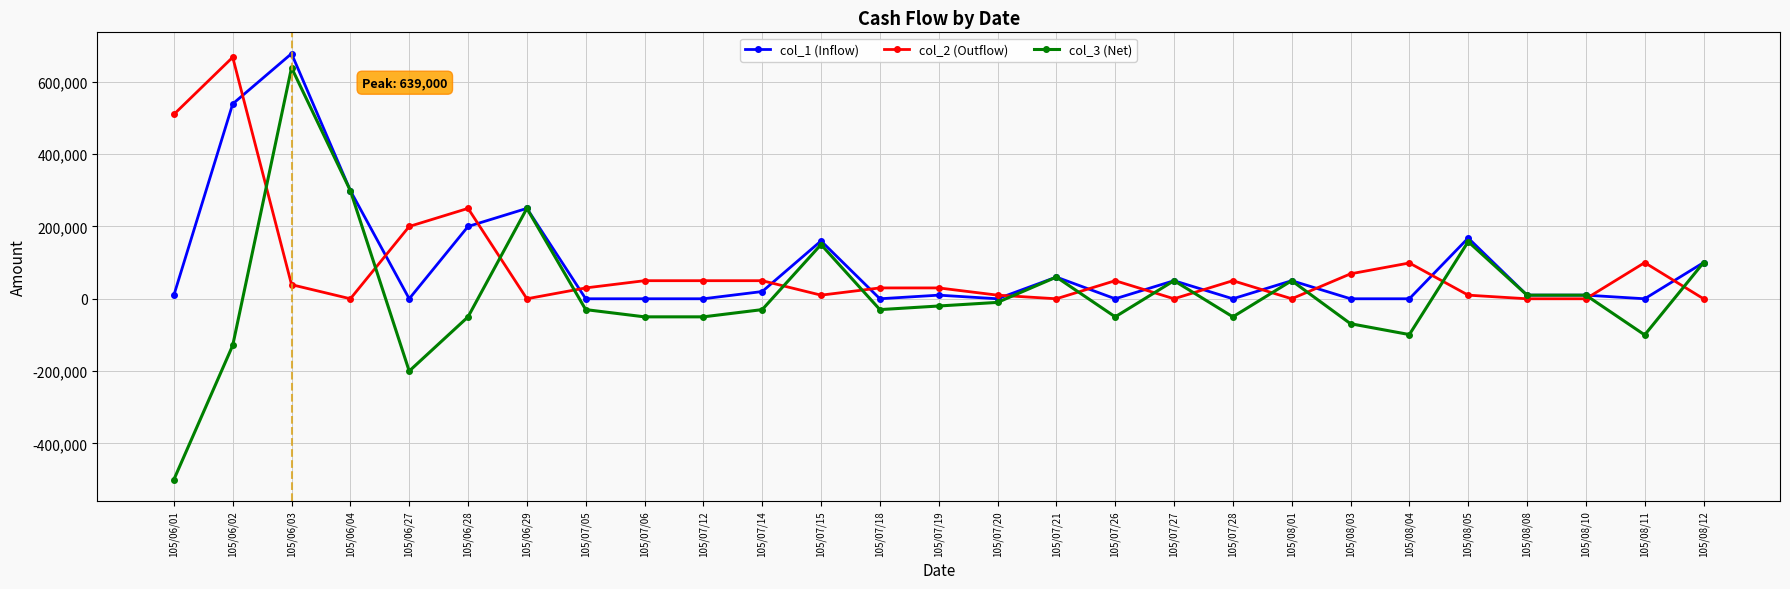

How many data points in col_1 (Inflow) are less than 10000?

11